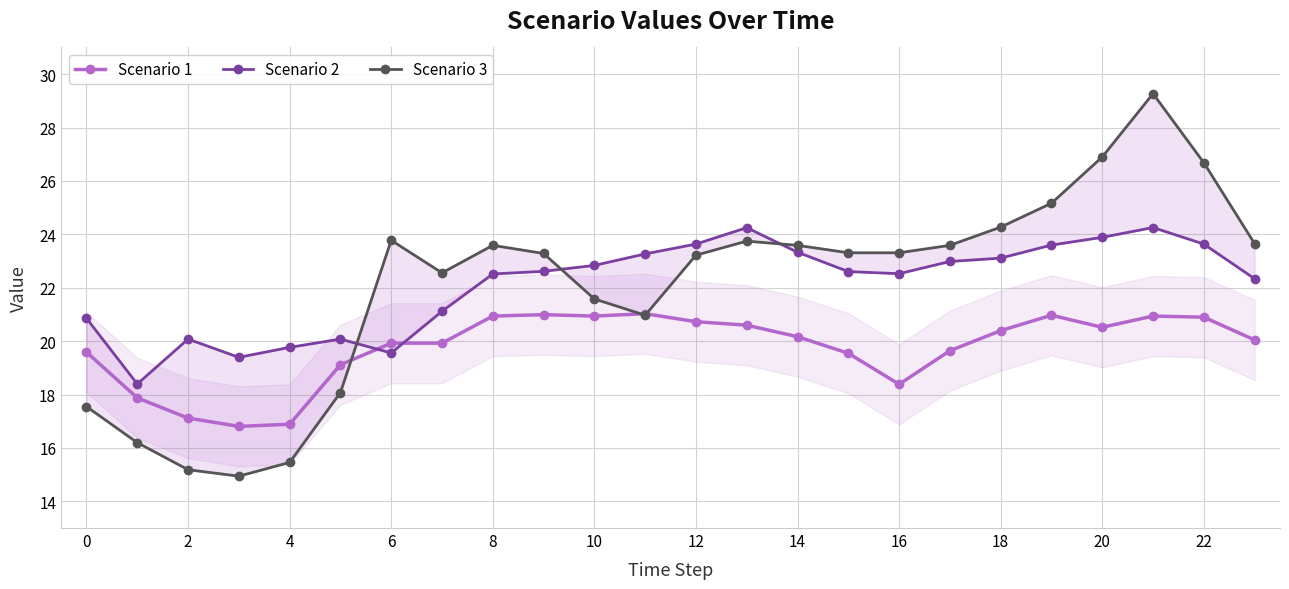

True or false: Scenario 1 has more than 1 points higher than both neighbors.

True